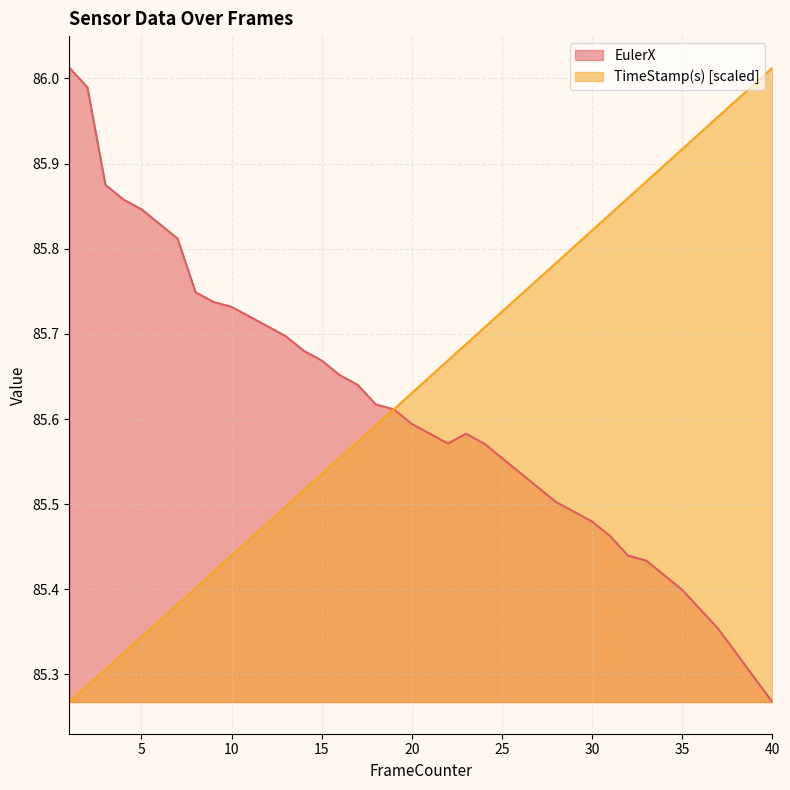

What is the approximate value of EulerX at 5?

85.8